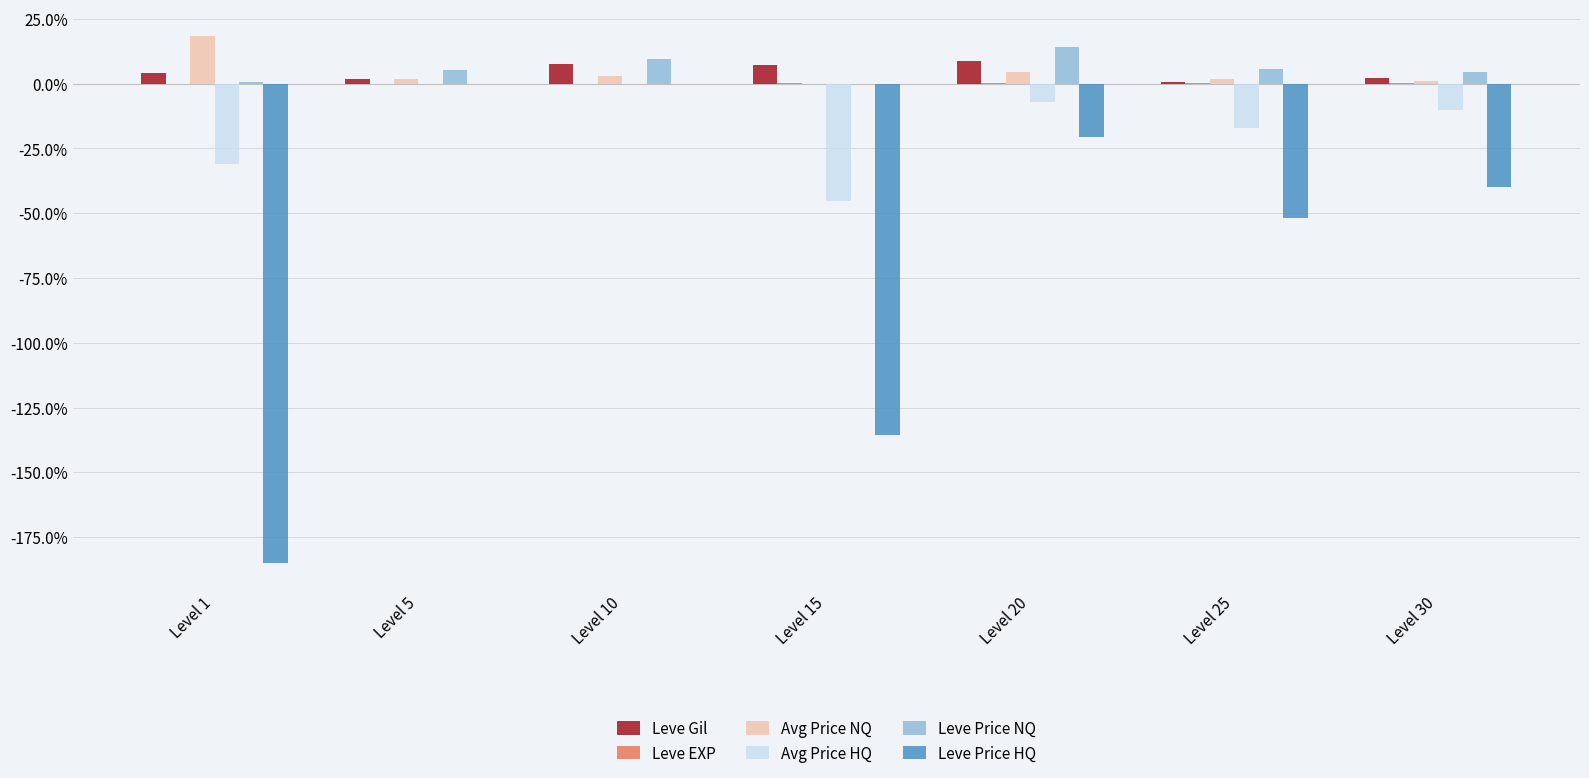

What is the difference between the maximum and minimum values in the Leve Price NQ series?

0.1